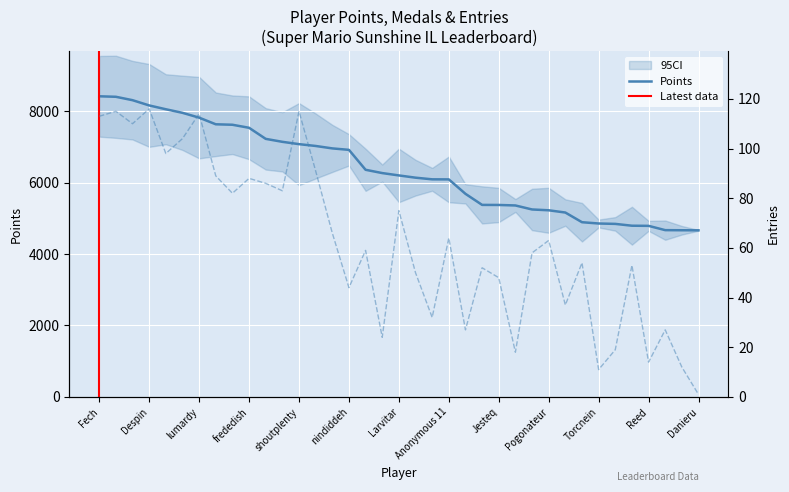

Which series has the largest range (max minus min)?

Points